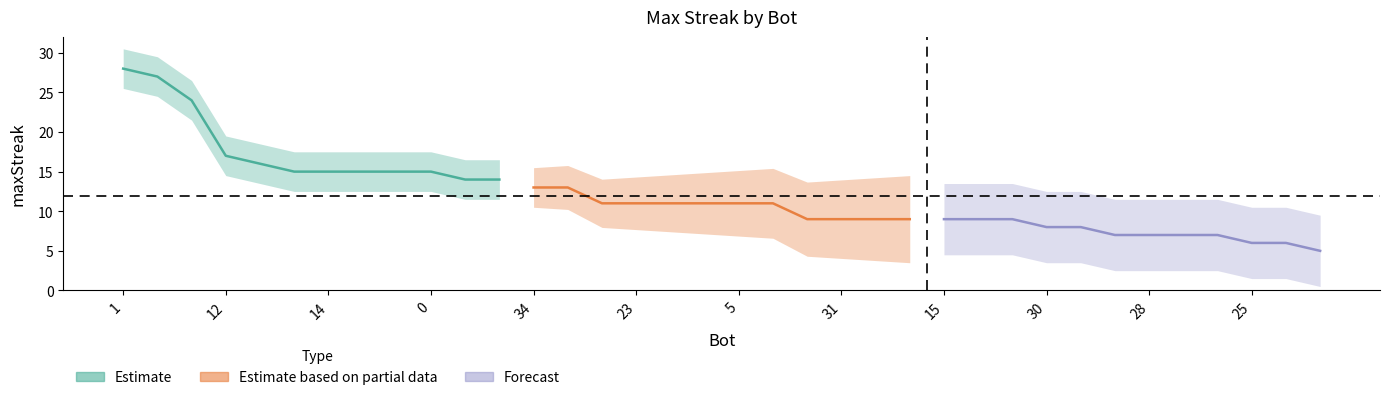

True or false: Estimate and Forecast intersect in this chart.

False